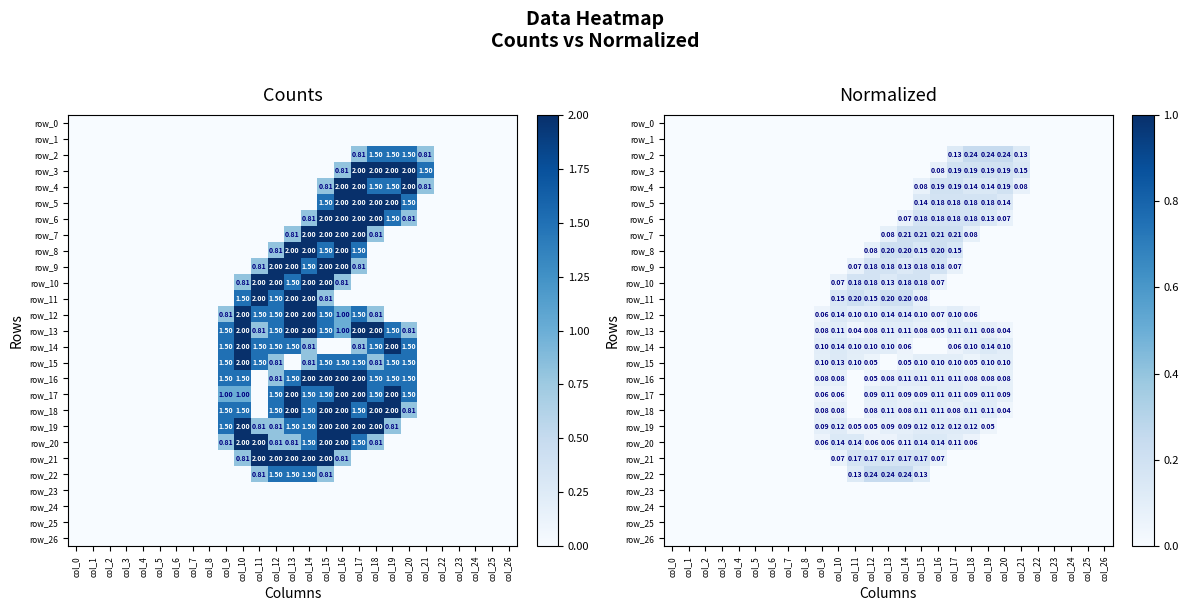

At which category is the sum across all series the highest?

col_15